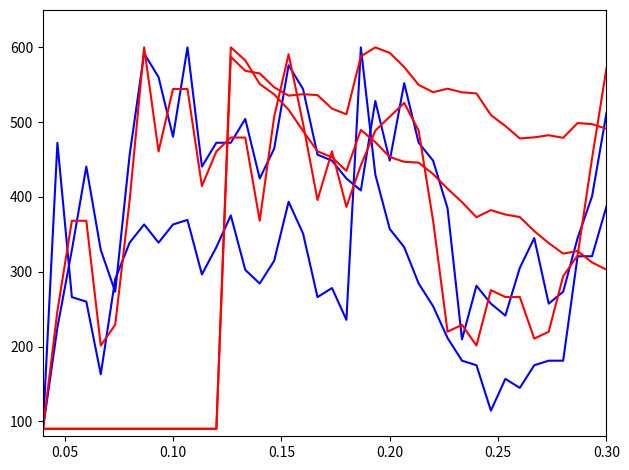

Is this an area chart (filled region under the line)?

No